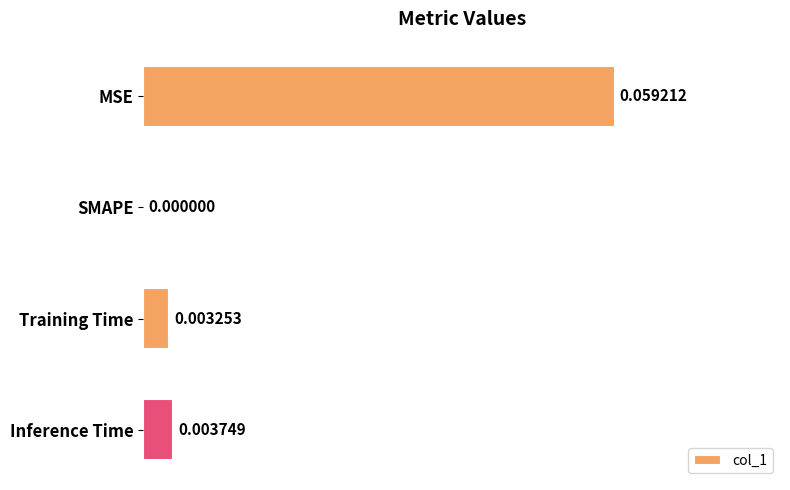

Which has a higher value, Training Time or SMAPE?

Training Time